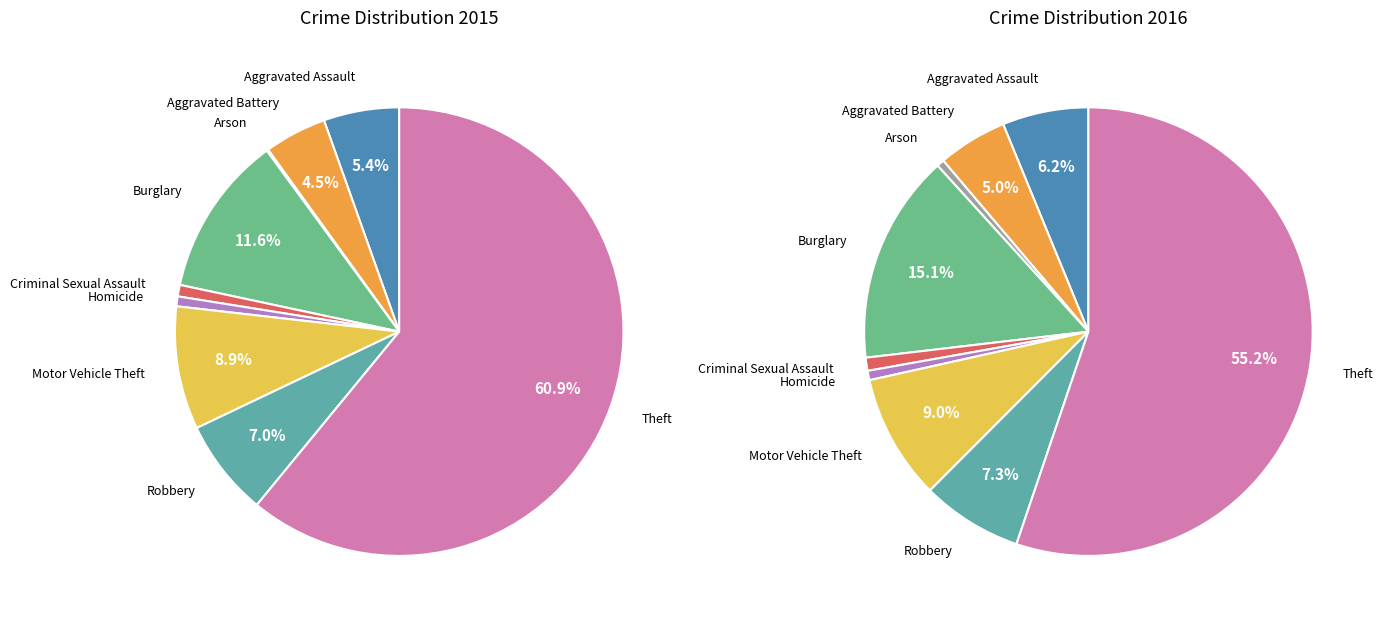

Rank the categories by value from lowest to highest.

Arson, Homicide, Criminal Sexual Assault, Aggravated Battery, Aggravated Assault, Robbery, Motor Vehicle Theft, Burglary, Theft